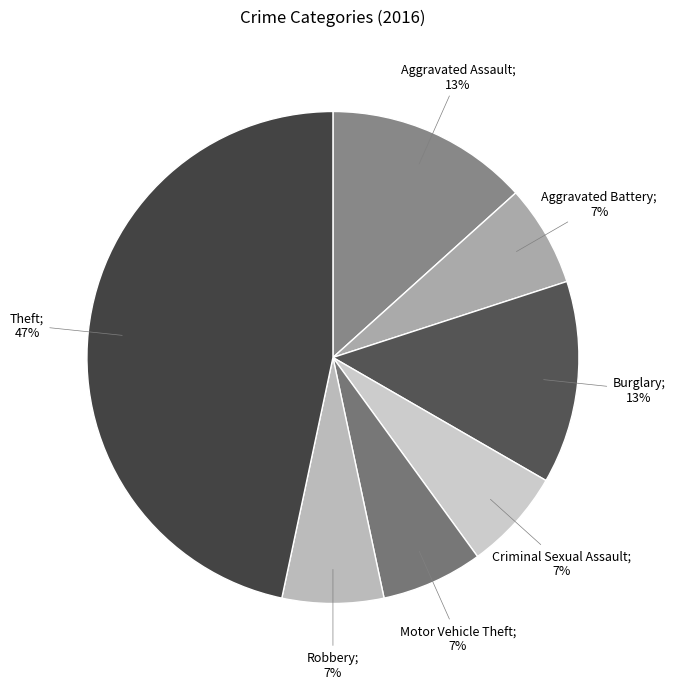

Count the number of slices in the pie.

7